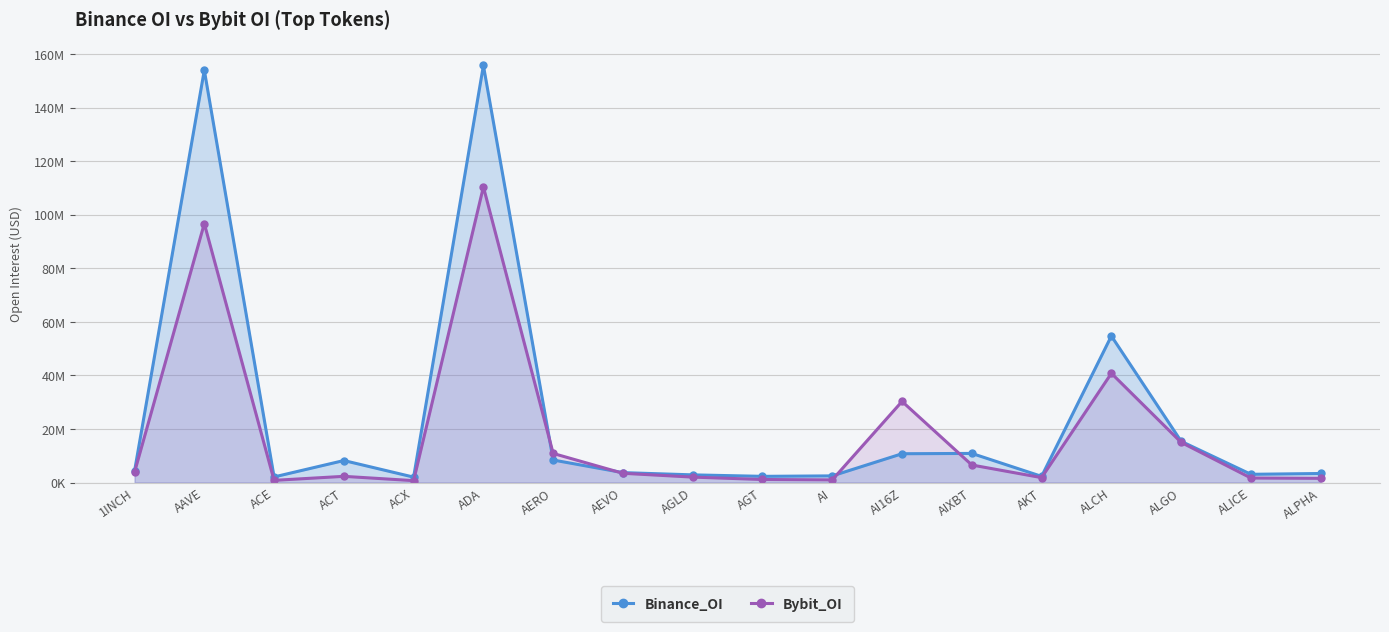

Rank the series at AERO from lowest to highest value.

Binance_OI, Bybit_OI